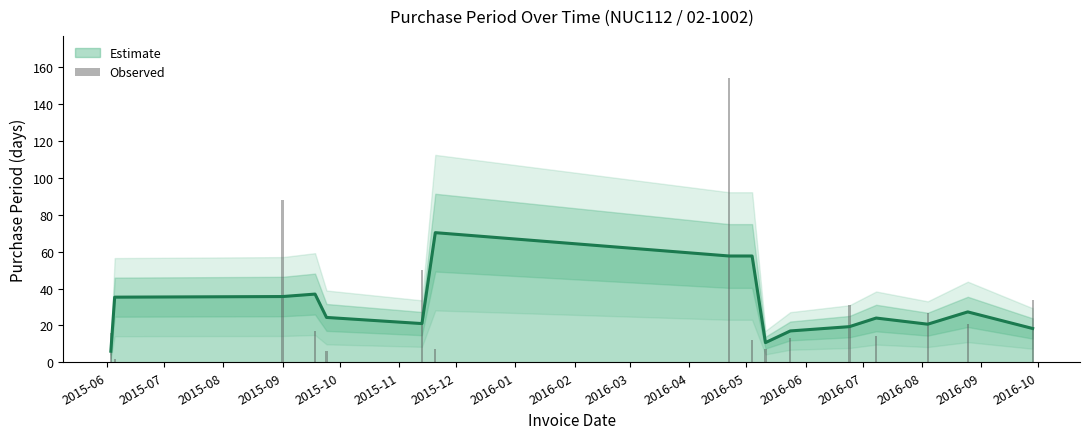

What is the minimum value shown in the chart?

2